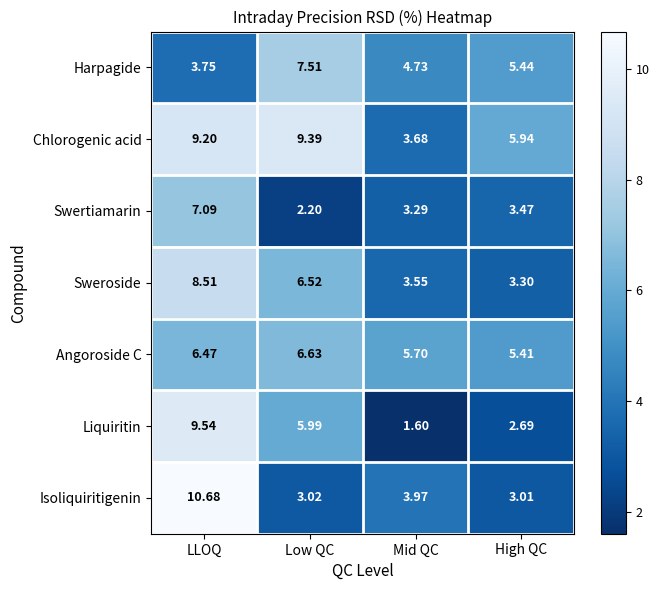

At which label does Angoroside C reach its peak?

Low QC